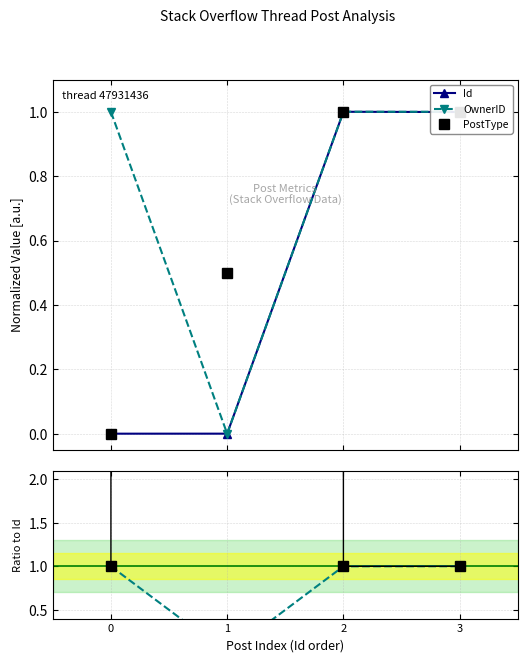

Between which two adjacent categories do PostType and OwnerID / Id first intersect?

0 and 1